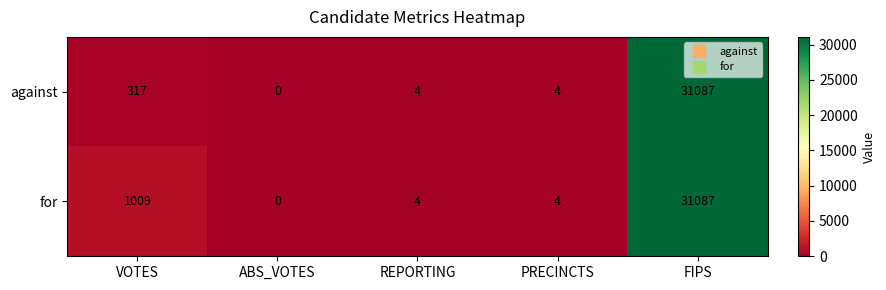

True or false: for has a value of 1 at PRECINCTS.

False